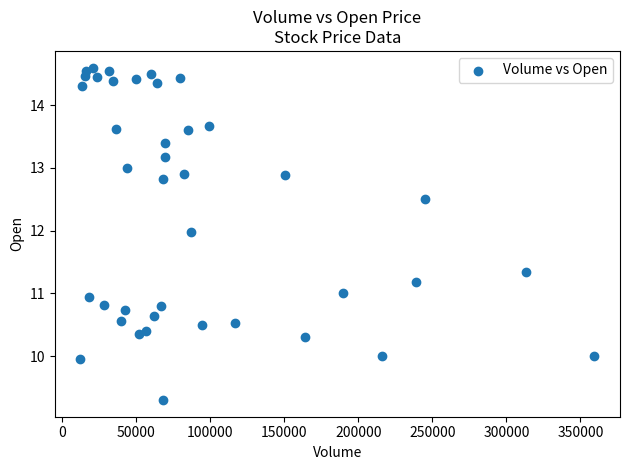

What is the range of X values (max minus min)?

346989.0